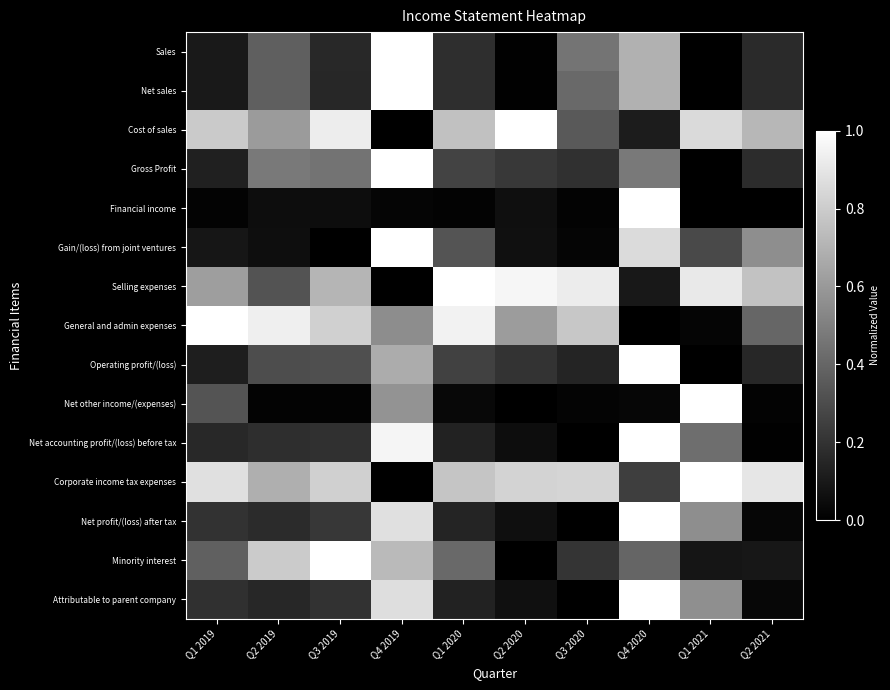

Count the number of categories in the chart.

10